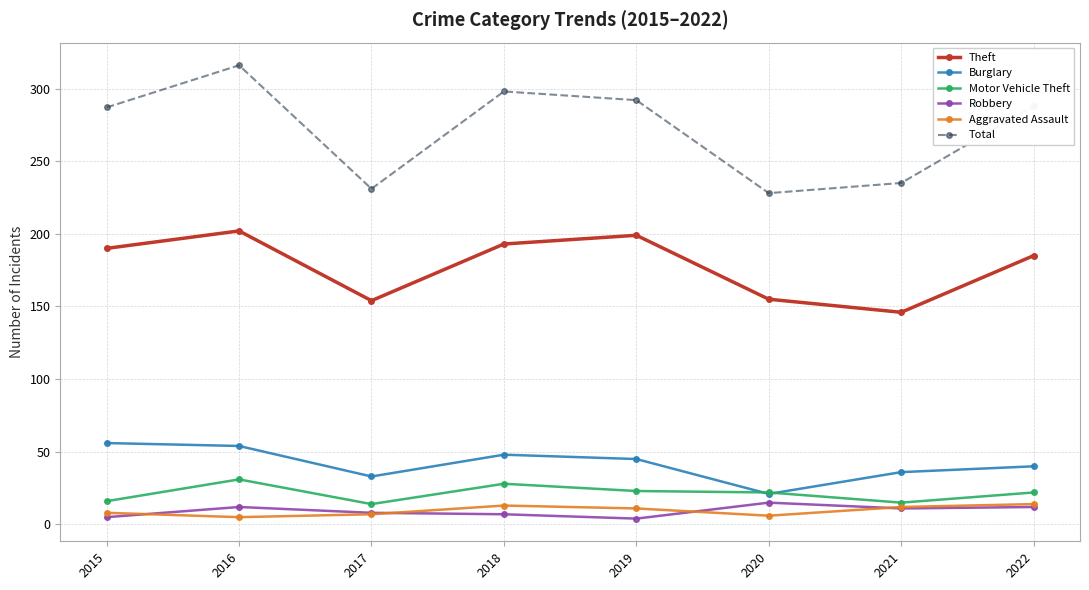

The value of Total at 2022 is 288. True or false?

True